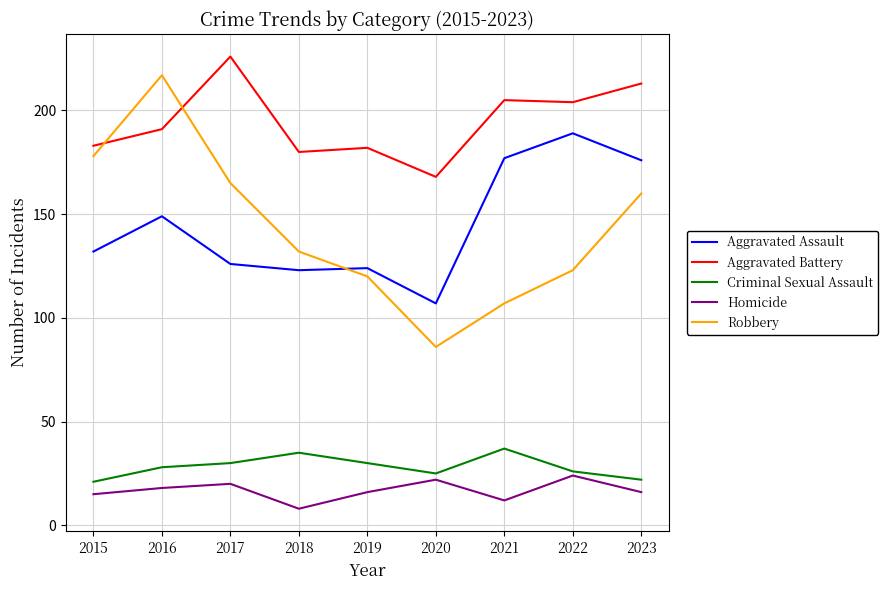

Is the value of Criminal Sexual Assault at 2020 greater than the value of Aggravated Assault at 2015?

No